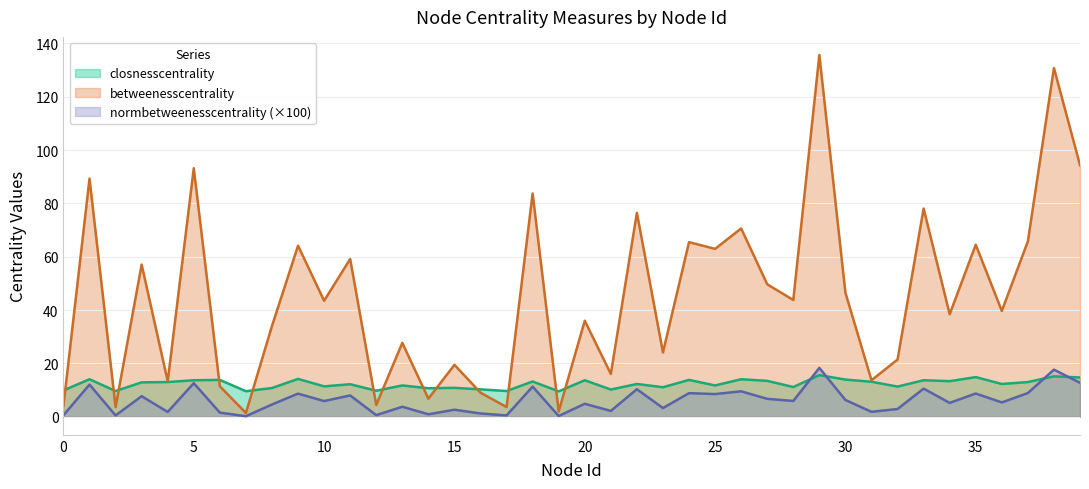

Count the number of data series in this chart.

3